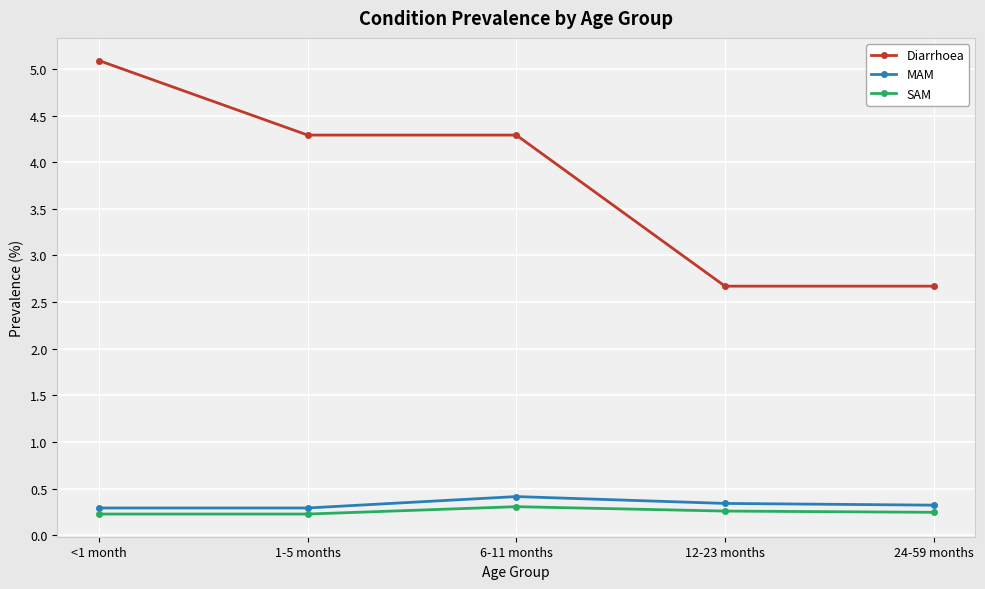

True or false: MAM has a value of 0.3 at 1-5 months.

True